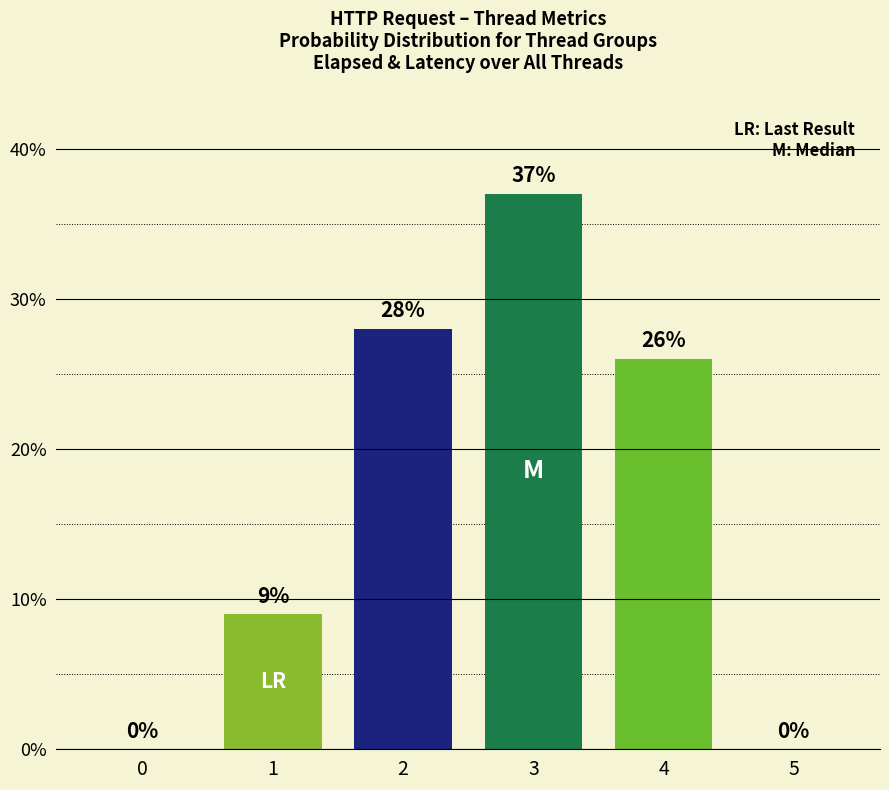

Reading right to left, extract all data points from this chart.

0	26	37	28	9	0